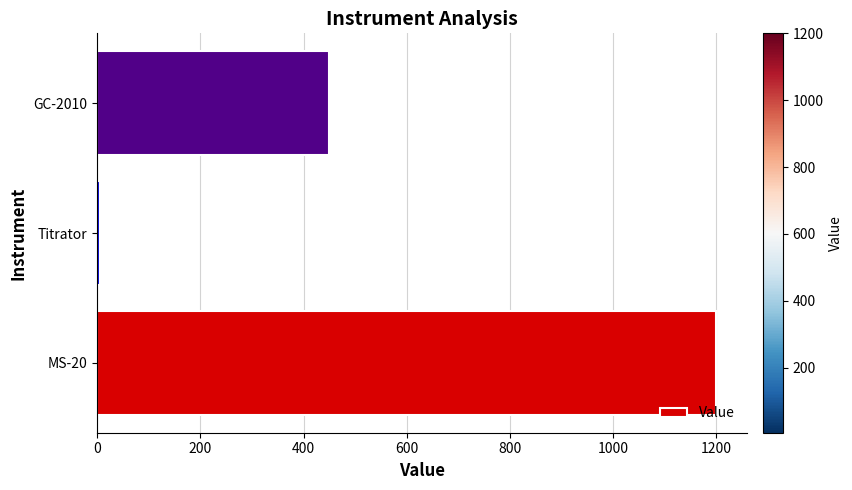

Reading bottom to top, what are all the values shown in this chart?

MS-20=1200.0	Titrator=5.5	GC-2010=450.0